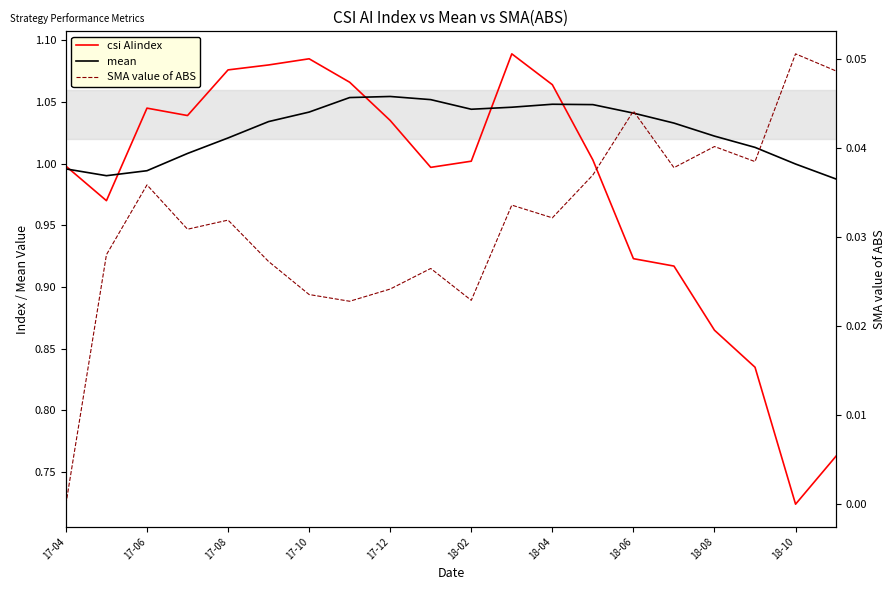

At which category does the chart reach its peak across all series?

11